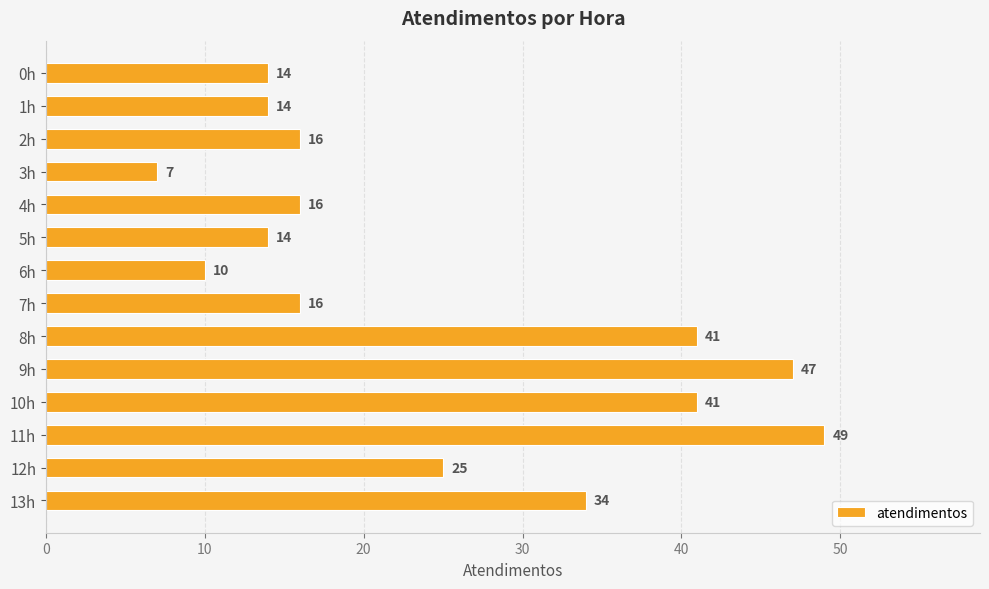

Which has a higher value, 12h or 10h?

10h